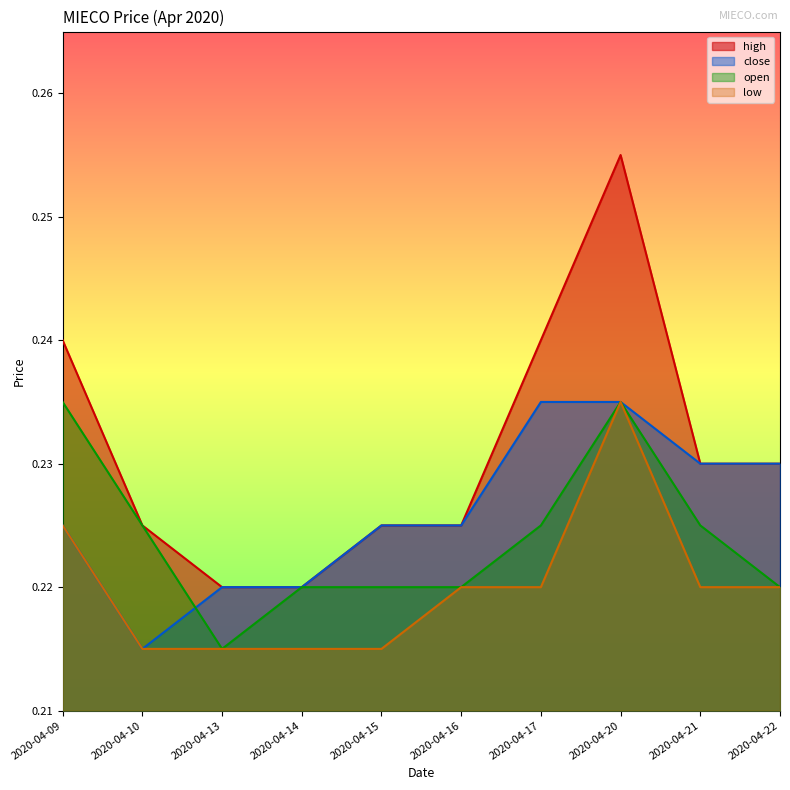

Which category has the lowest value in the open series?

2020-04-13